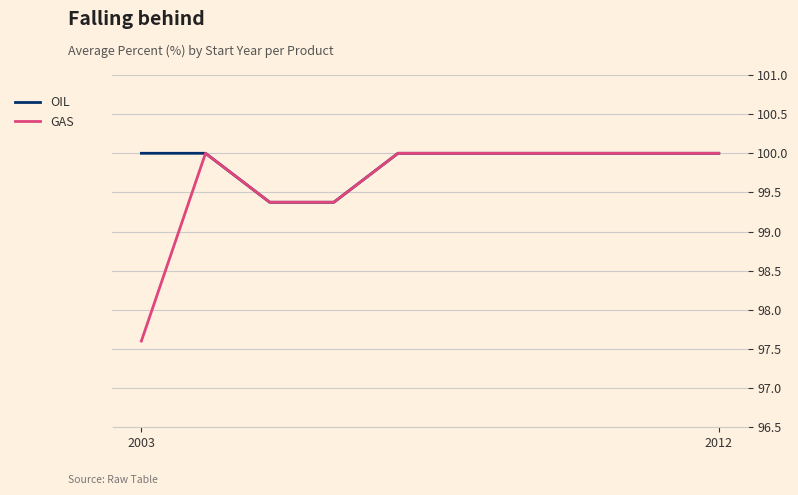

What is the maximum value shown in the chart?

100.0